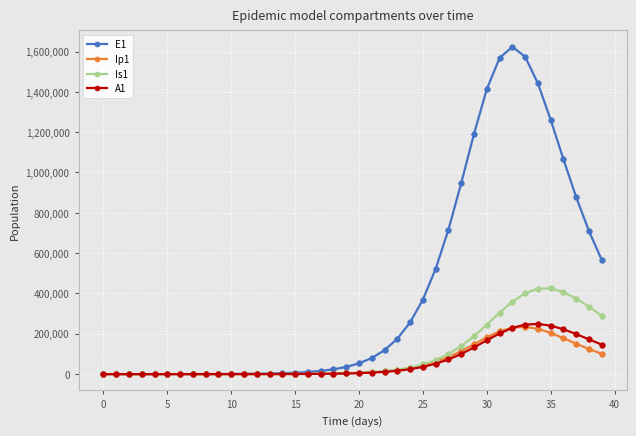

Which series has the widest spread of values?

E1